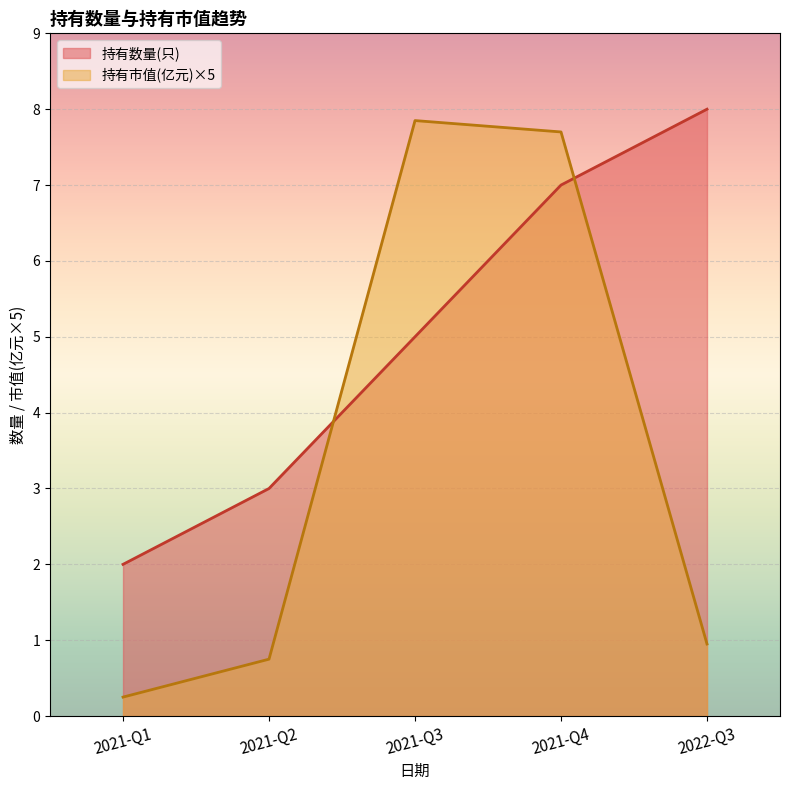

At which label is the value closest to 5?

2021-Q3